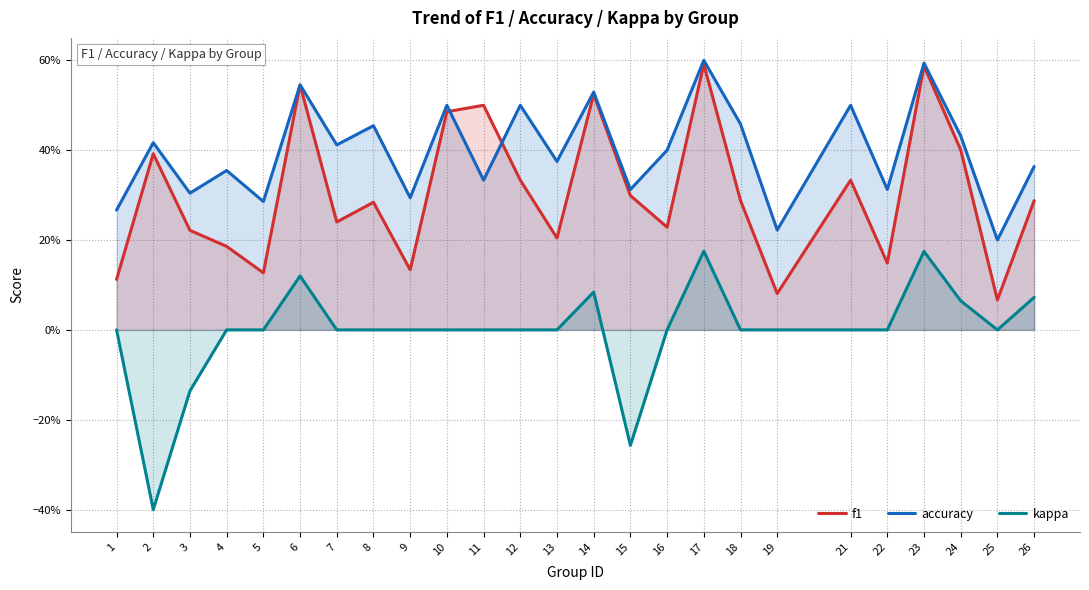

Which series has the widest spread of values?

kappa